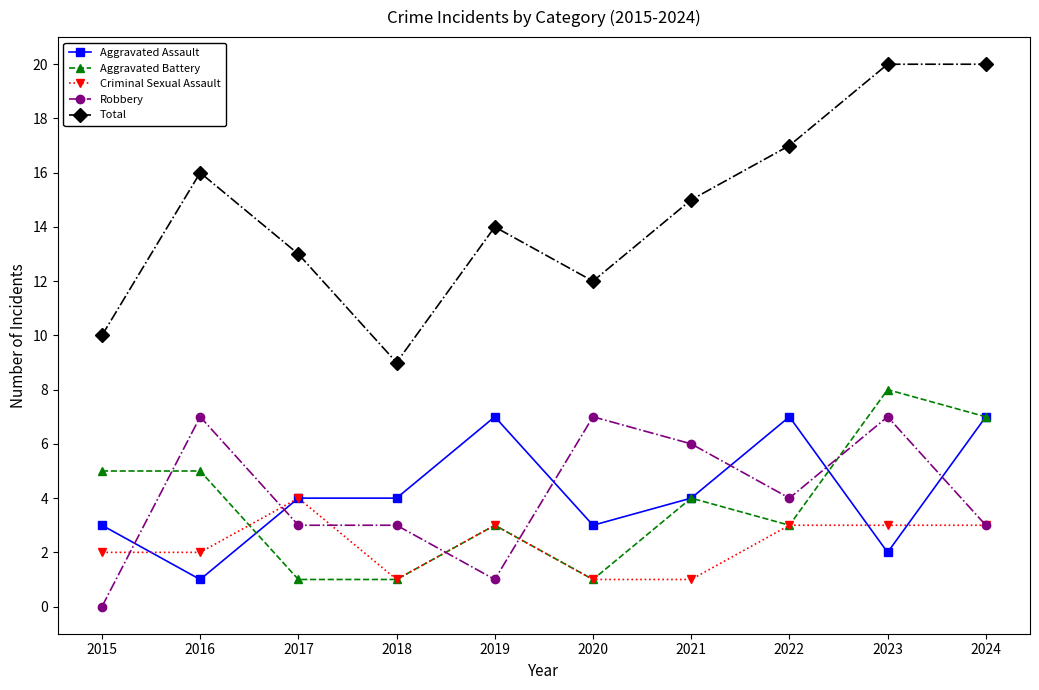

How many interior local valleys does the Total series have?

2